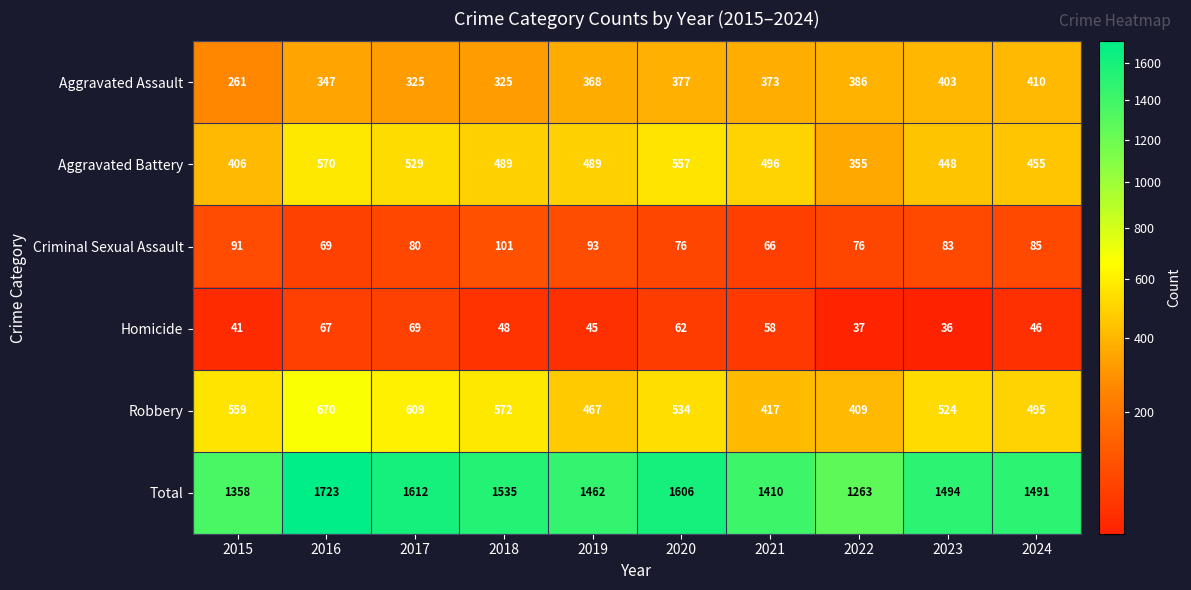

How many categories are shown in the chart?

10